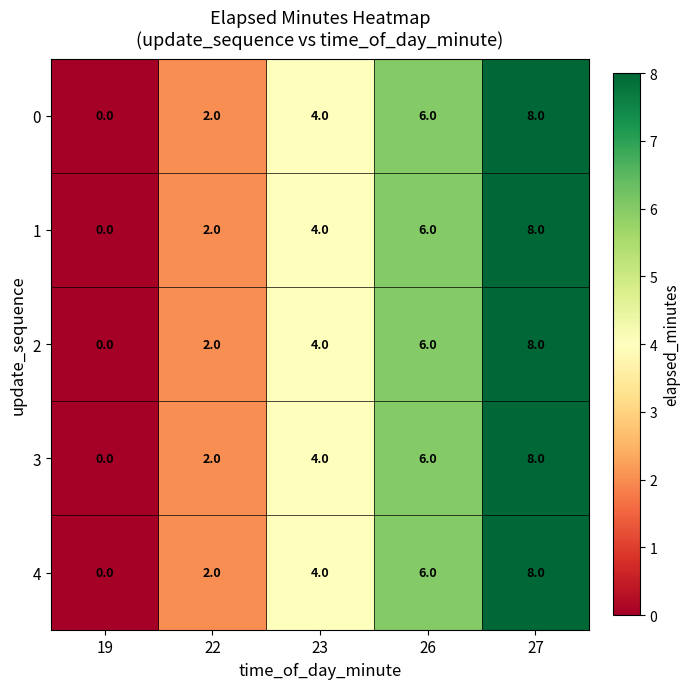

Rank the categories by 4 value from highest to lowest.

27, 26, 23, 22, 19